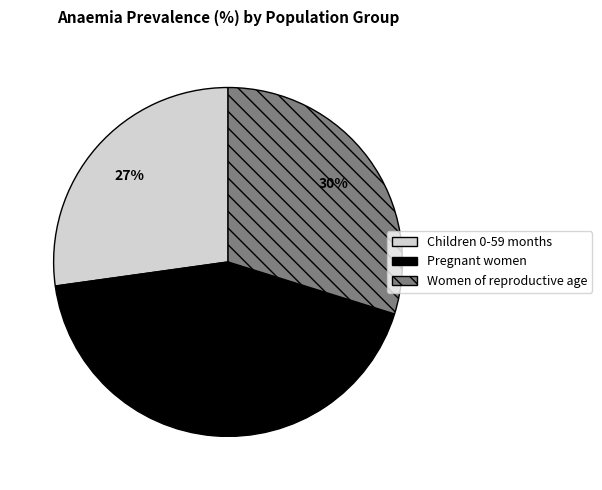

Does Pregnant women represent more than half of the total?

No